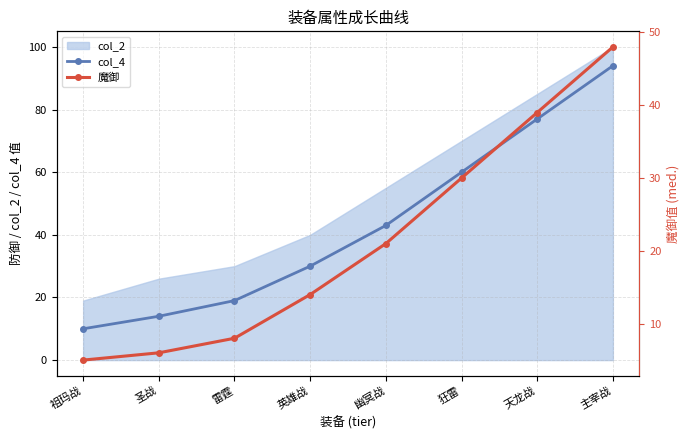

What is the label of the 4th point from the left?

英雄战